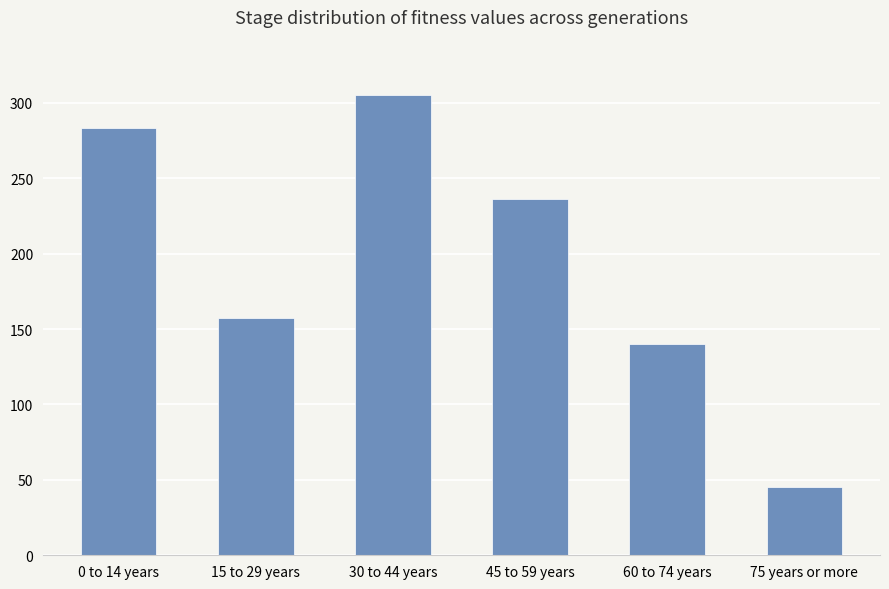

True or false: the data shows 283 at 0 to 14 years.

True